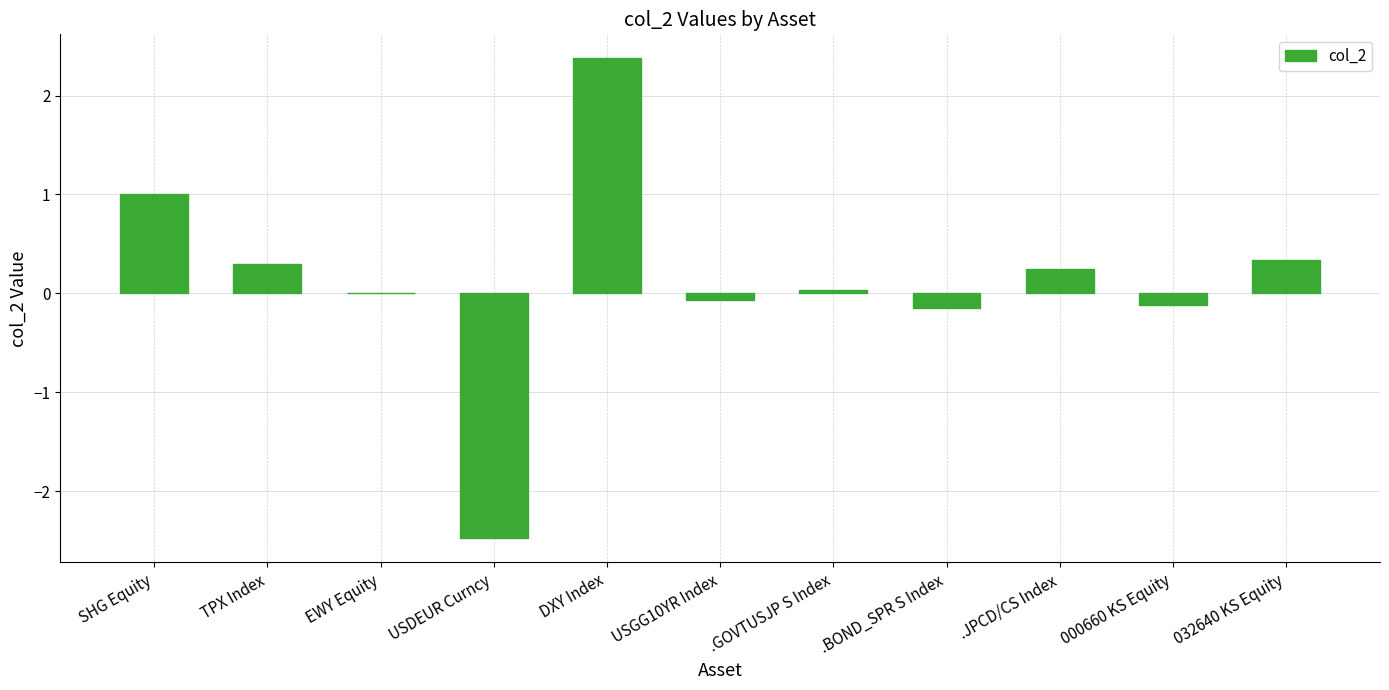

Count the number of data series in this chart.

1